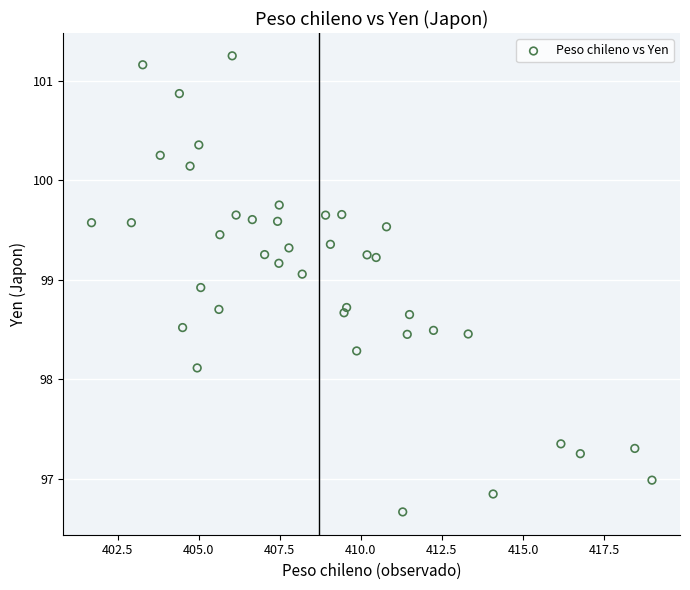

What Y value in the scatter plot is closest to 98?

98.1